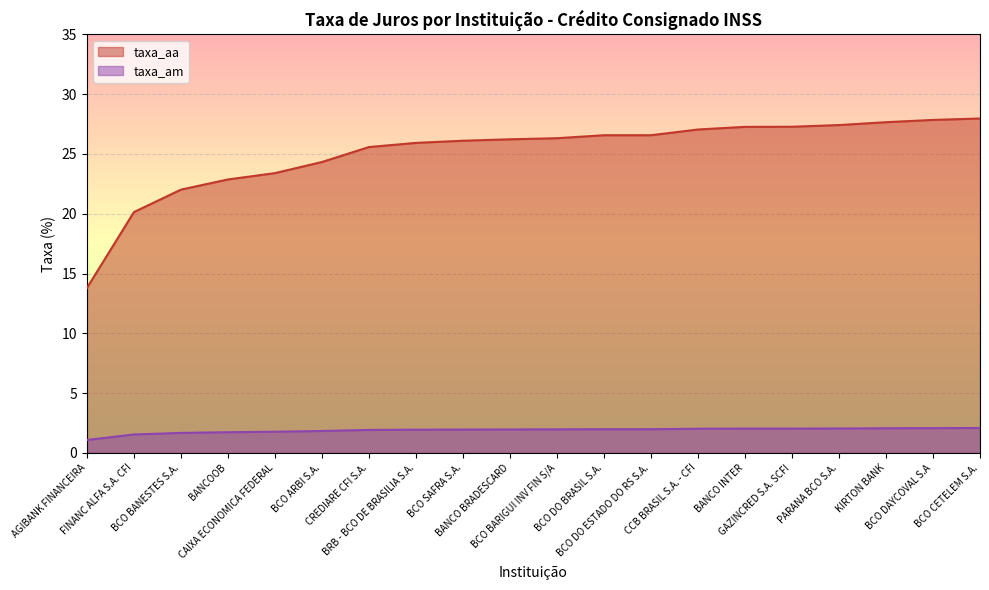

At which label does taxa_aa reach its minimum?

AGIBANK FINANCEIRA